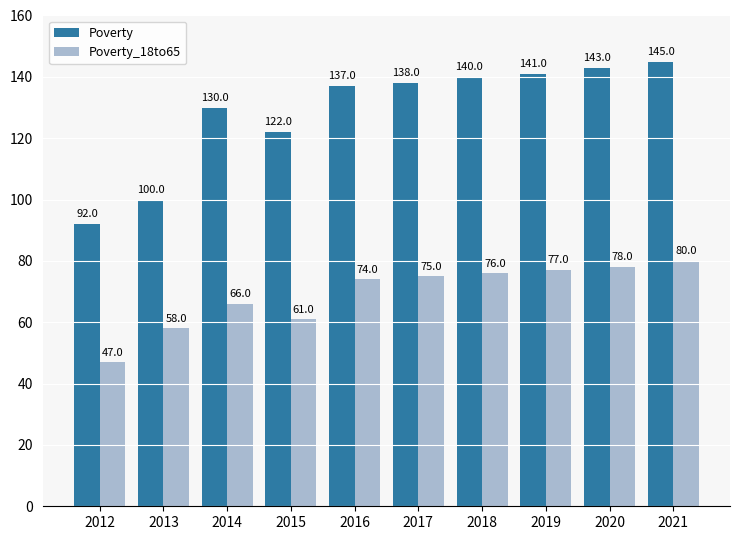

Rank the series at 2019 from highest to lowest value.

Poverty, Poverty_18to65